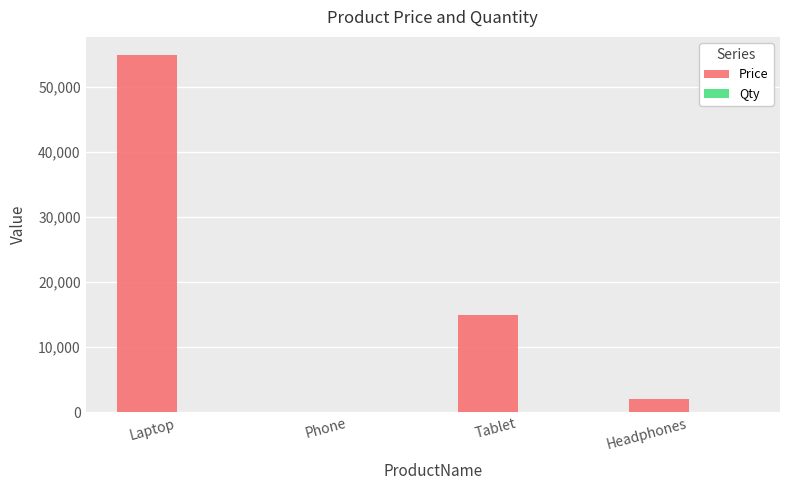

Where does the Price series first go above 15000?

Laptop